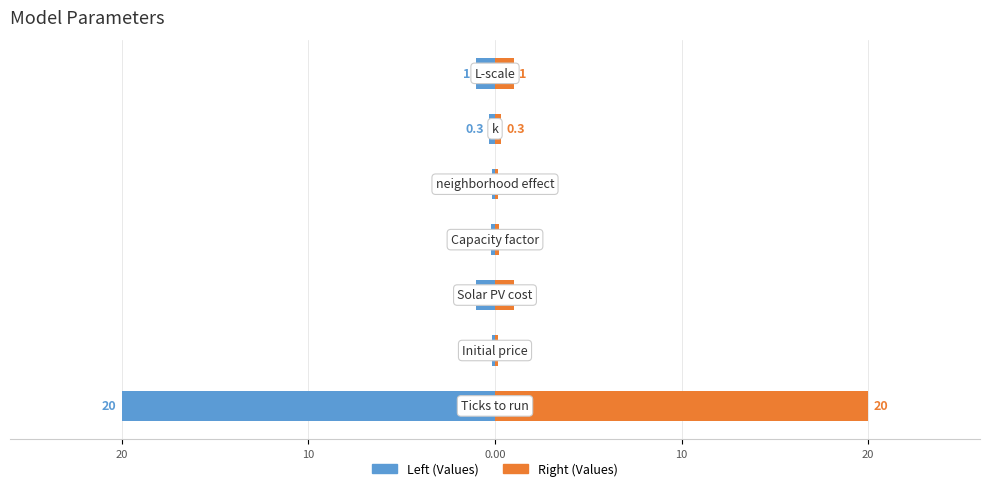

What is the value of the Values (right) bar at the 1st from the left?

20.0